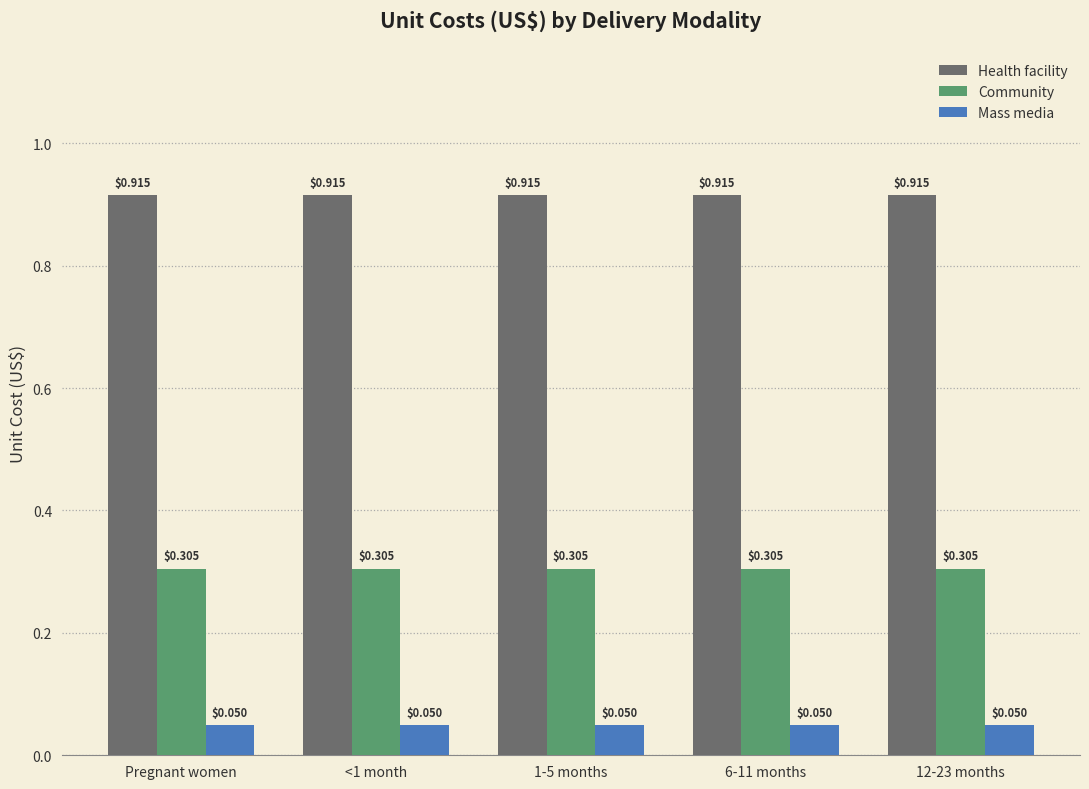

What position from the left is 6-11 months?

4